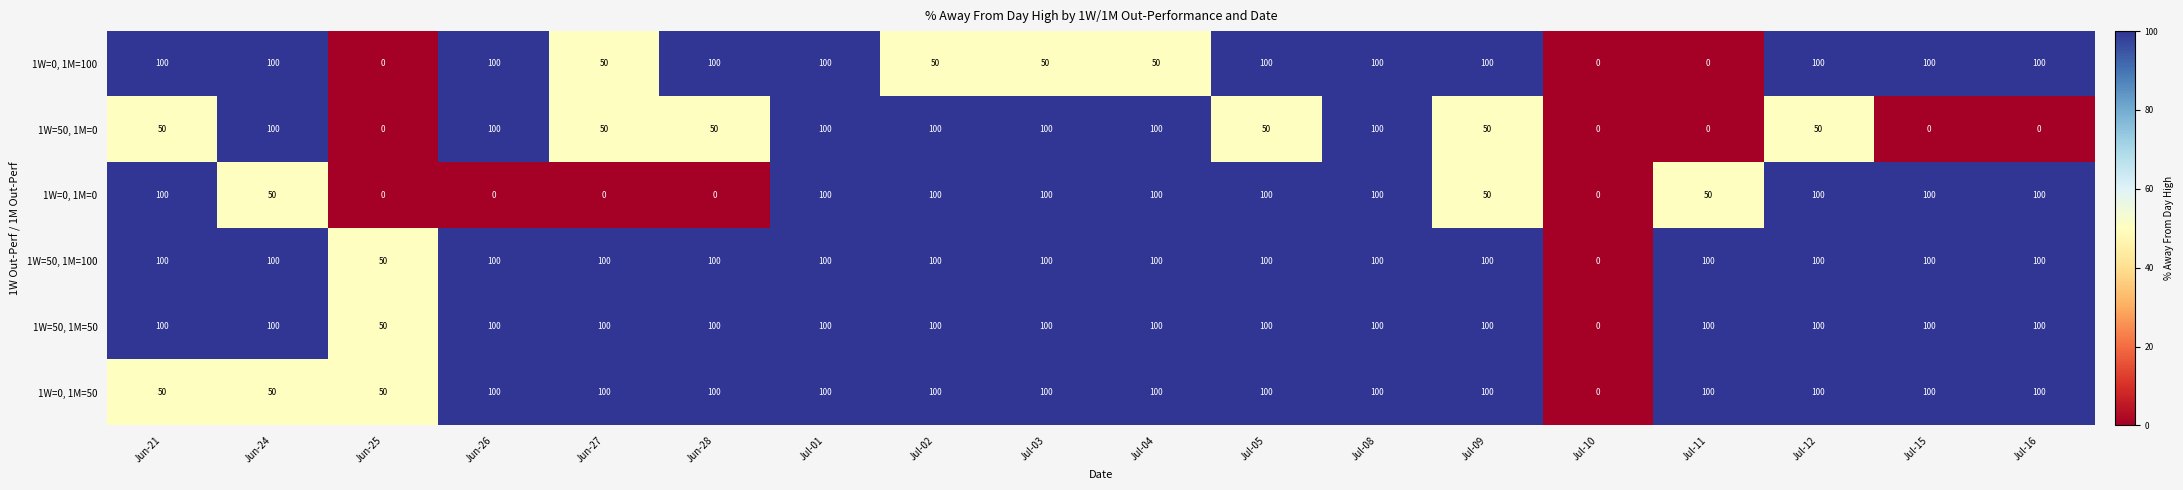

What is the average value of the 1W=50, 1M=0 series?

56